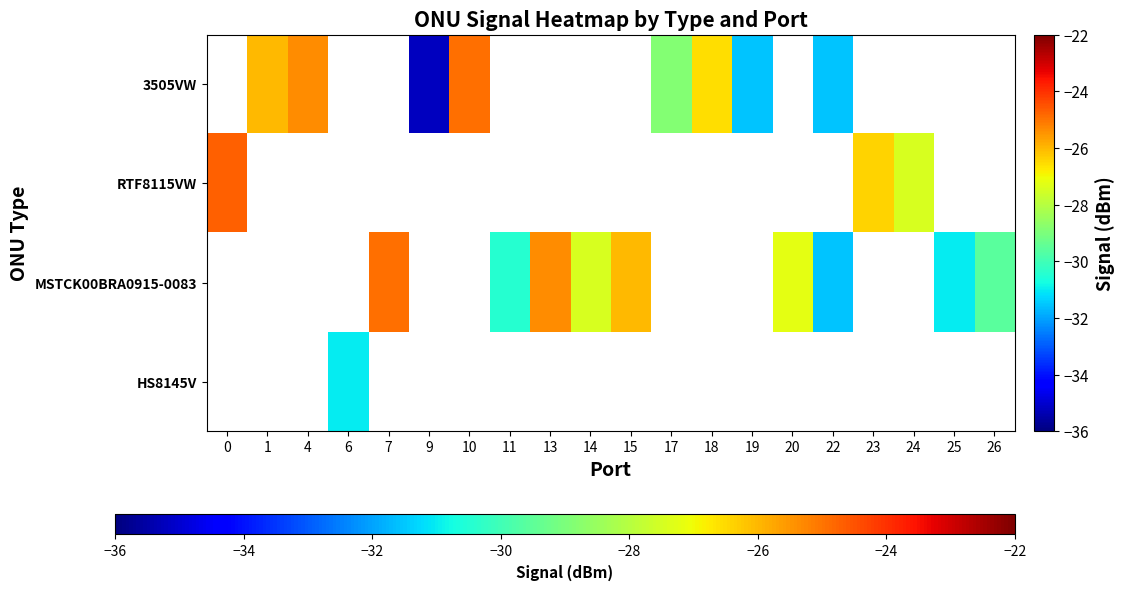

Is the value of RTF8115VW at 20 greater than the value of MSTCK00BRA0915-0083 at 9?

No